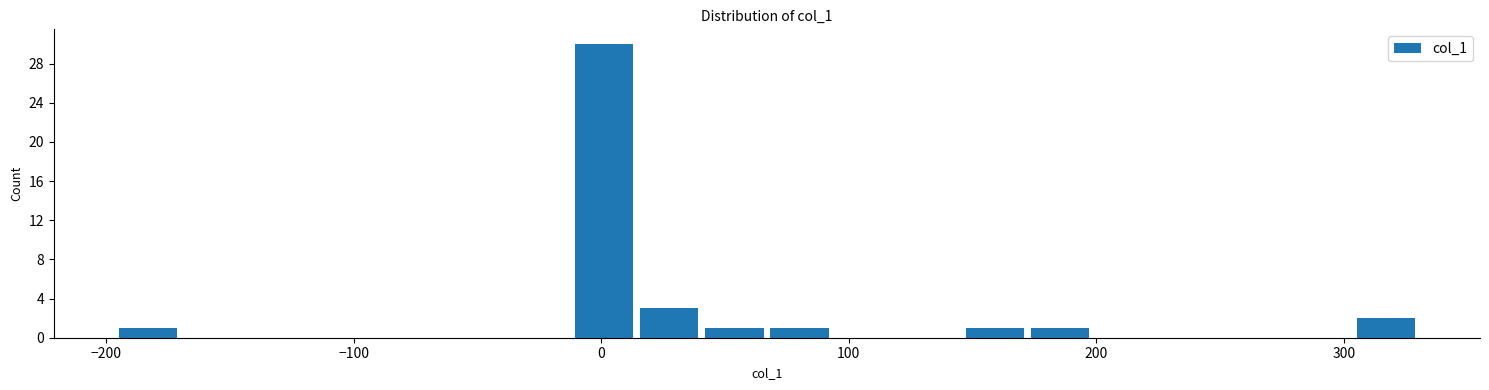

Around what value on the x-axis is the tallest bar? Give the approximate position of its centre, as read against the axis.

0